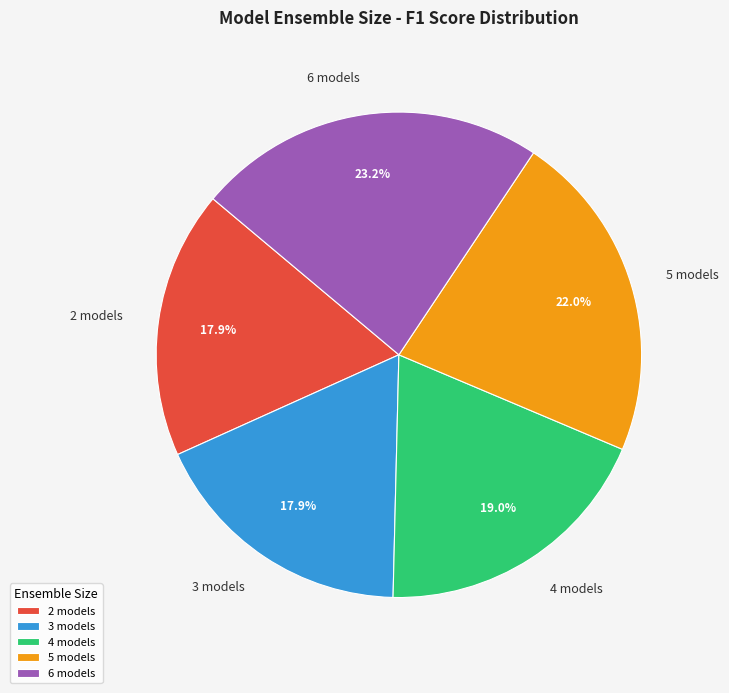

To the nearest percent, what is the average slice percentage?

20%